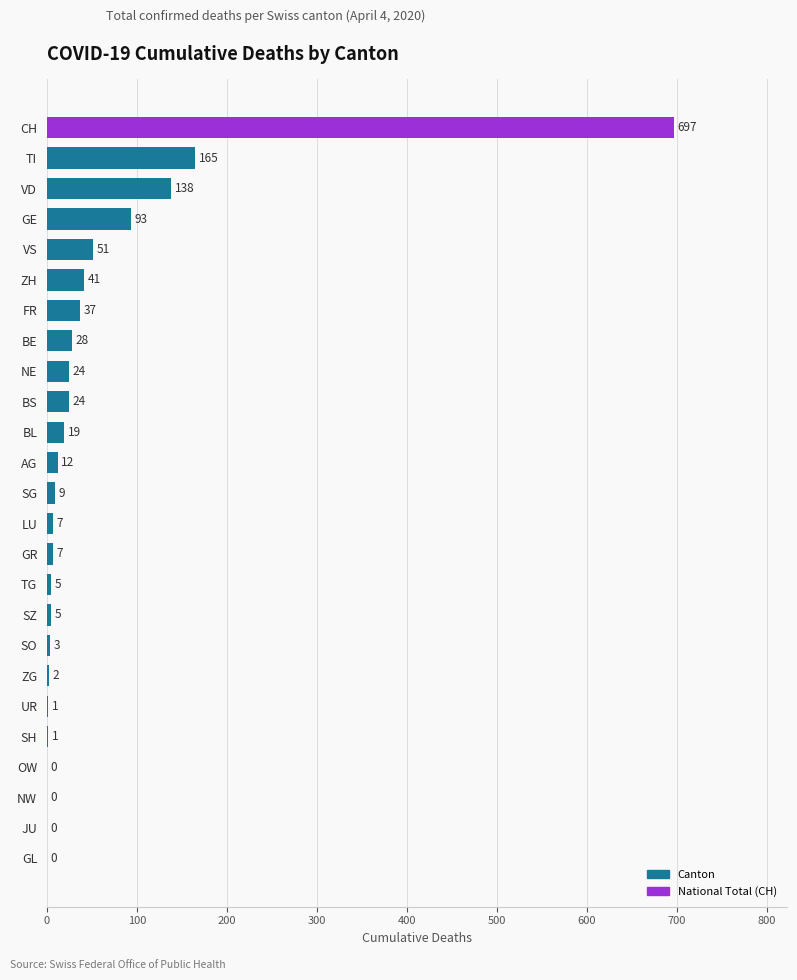

At which label is the value closest to 348?

TI